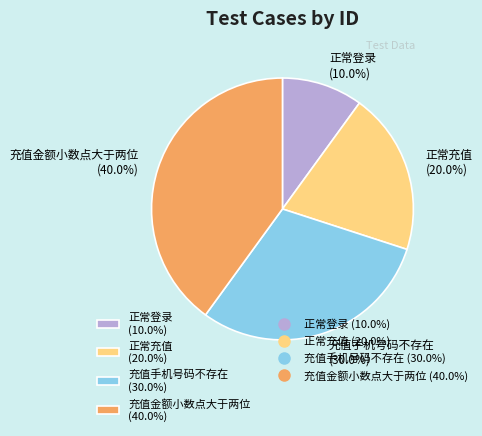

What portion of the pie excludes 充值手机号码不存在 (30.0%)?

70.0%